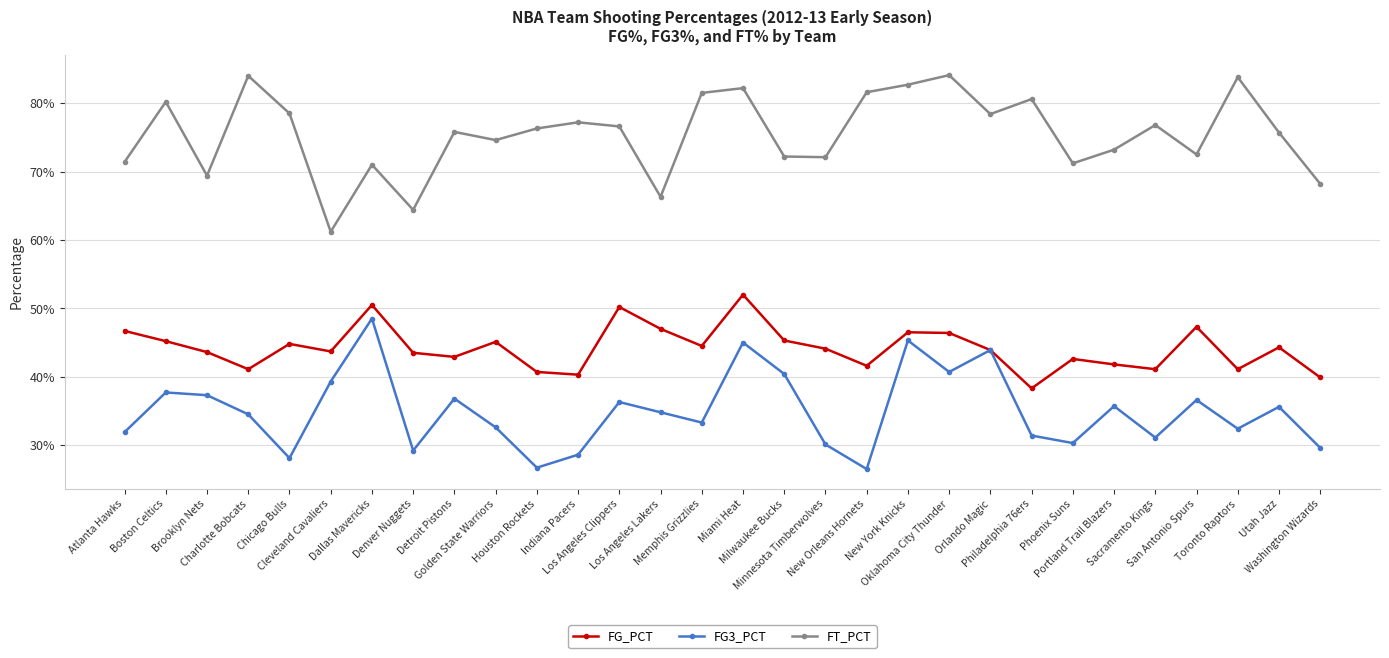

Which series has the largest range (max minus min)?

FT_PCT